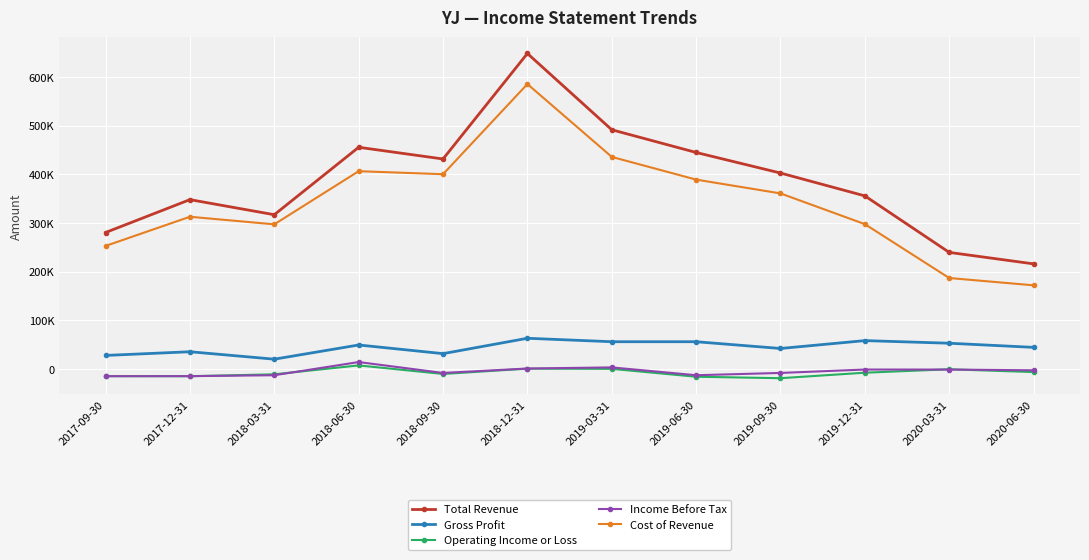

Reading right to left, transcribe all the data shown in this chart.

Total Revenue: 2020-06-30=215900	2020-03-31=239500	2019-12-31=355700	2019-09-30=402700	2019-06-30=445000	2019-03-31=491700	2018-12-31=648600	2018-09-30=431600	2018-06-30=455700	2018-03-31=317000	2017-12-31=348000	2017-09-30=280400
Gross Profit: 2020-06-30=44200	2020-03-31=52700	2019-12-31=58100	2019-09-30=41900	2019-06-30=55800	2019-03-31=55800	2018-12-31=62900	2018-09-30=31300	2018-06-30=49100	2018-03-31=19900	2017-12-31=35200	2017-09-30=27600
Operating Income or Loss: 2020-06-30=-6600	2020-03-31=-900	2019-12-31=-7900	2019-09-30=-19200	2019-06-30=-16200	2019-03-31=0	2018-12-31=400	2018-09-30=-10500	2018-06-30=7100	2018-03-31=-11200	2017-12-31=-15100	2017-09-30=-15000
Income Before Tax: 2020-06-30=-3000	2020-03-31=-1400	2019-12-31=-1400	2019-09-30=-8400	2019-06-30=-13100	2019-03-31=3000	2018-12-31=700	2018-09-30=-8400	2018-06-30=14000	2018-03-31=-13100	2017-12-31=-15000	2017-09-30=-15100
Cost of Revenue: 2020-06-30=171800	2020-03-31=186800	2019-12-31=297600	2019-09-30=360800	2019-06-30=389200	2019-03-31=435900	2018-12-31=585700	2018-09-30=400300	2018-06-30=406500	2018-03-31=297200	2017-12-31=312800	2017-09-30=252800